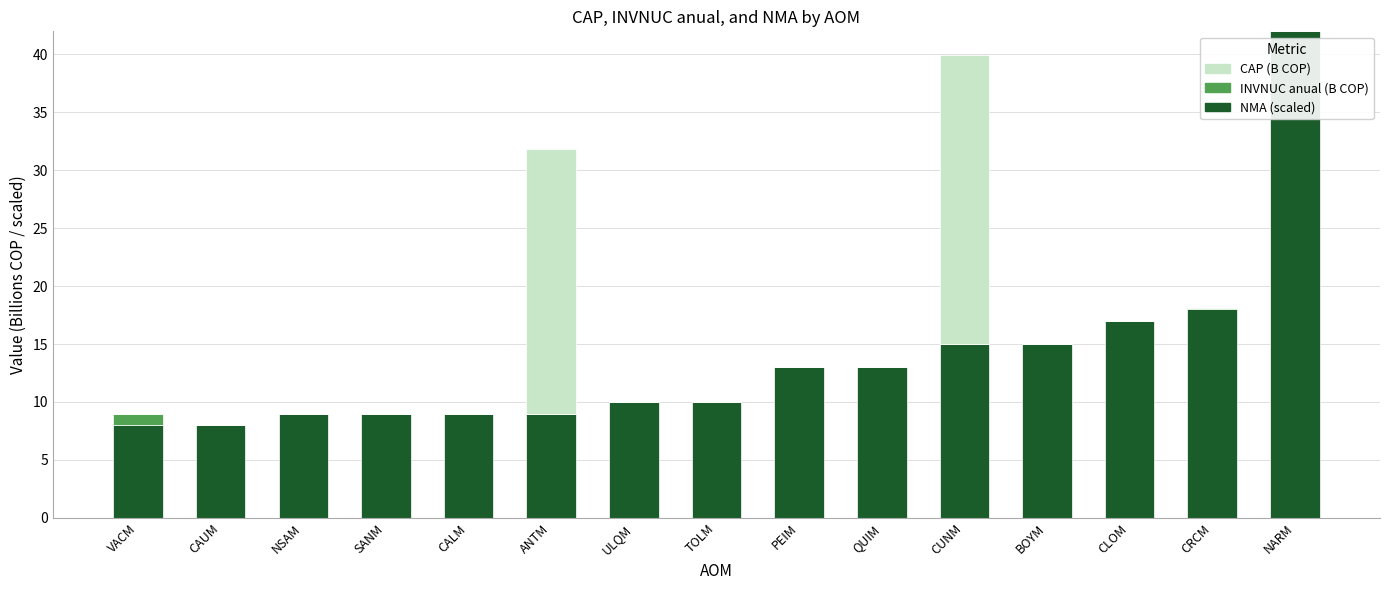

Are the bars horizontal?

No